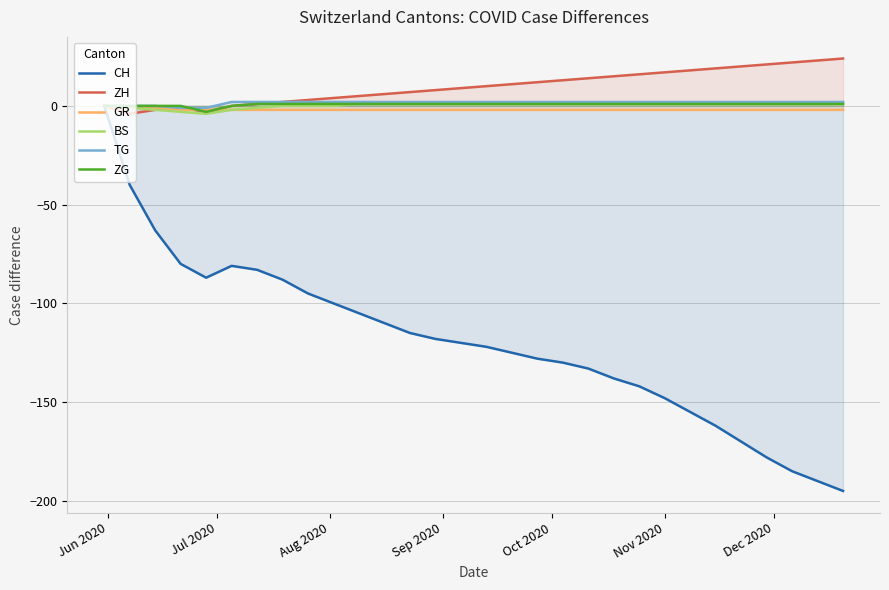

What is the smallest value displayed?

-195